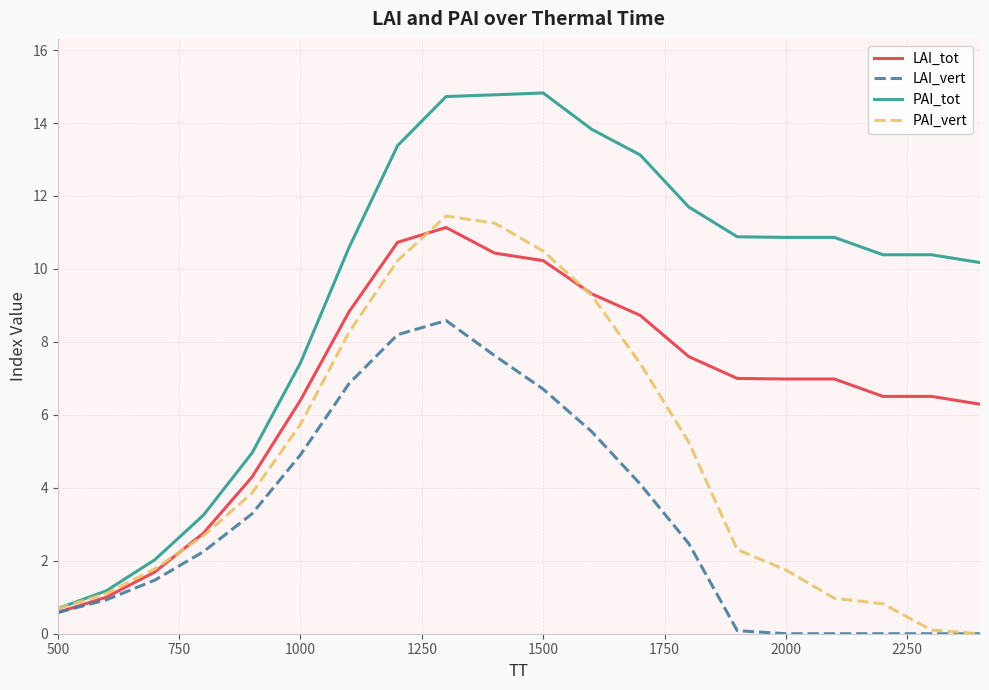

What is the highest value of the LAI_tot series?

11.1